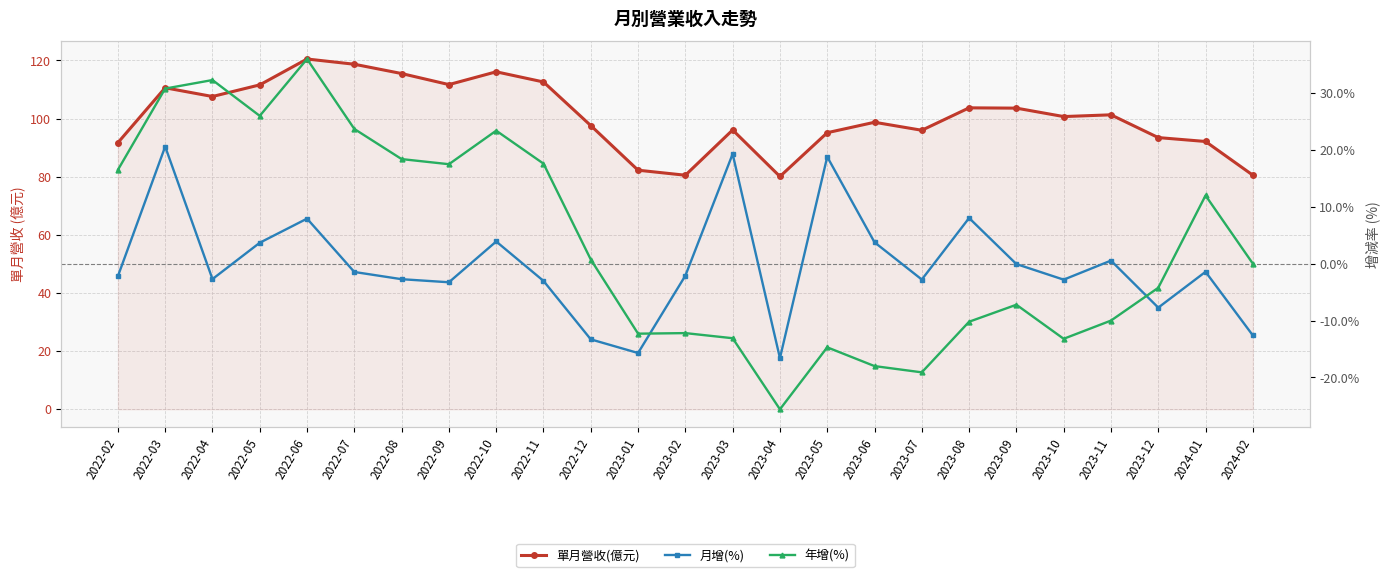

Reading left to right, transcribe all the data shown in this chart.

單月營收(億元): 2022-02=91.7	2022-03=110.6	2022-04=107.6	2022-05=111.6	2022-06=120.5	2022-07=118.7	2022-08=115.5	2022-09=111.7	2022-10=116.1	2022-11=112.6	2022-12=97.6	2023-01=82.2	2023-02=80.5	2023-03=96.1	2023-04=80.1	2023-05=95.2	2023-06=98.7	2023-07=96.0	2023-08=103.7	2023-09=103.6	2023-10=100.7	2023-11=101.3	2023-12=93.5	2024-01=92.1	2024-02=80.5
月增(%): 2022-02=-2.2	2022-03=20.6	2022-04=-2.7	2022-05=3.7	2022-06=7.9	2022-07=-1.4	2022-08=-2.7	2022-09=-3.3	2022-10=3.9	2022-11=-3.0	2022-12=-13.3	2023-01=-15.7	2023-02=-2.1	2023-03=19.3	2023-04=-16.6	2023-05=18.8	2023-06=3.8	2023-07=-2.8	2023-08=8.0	2023-09=-0.1	2023-10=-2.8	2023-11=0.6	2023-12=-7.7	2024-01=-1.4	2024-02=-12.6
年增(%): 2022-02=16.5	2022-03=30.8	2022-04=32.3	2022-05=26.0	2022-06=36.0	2022-07=23.7	2022-08=18.4	2022-09=17.5	2022-10=23.4	2022-11=17.6	2022-12=0.7	2023-01=-12.3	2023-02=-12.2	2023-03=-13.1	2023-04=-25.6	2023-05=-14.7	2023-06=-18.0	2023-07=-19.1	2023-08=-10.2	2023-09=-7.2	2023-10=-13.2	2023-11=-10.0	2023-12=-4.2	2024-01=12.0	2024-02=0.0